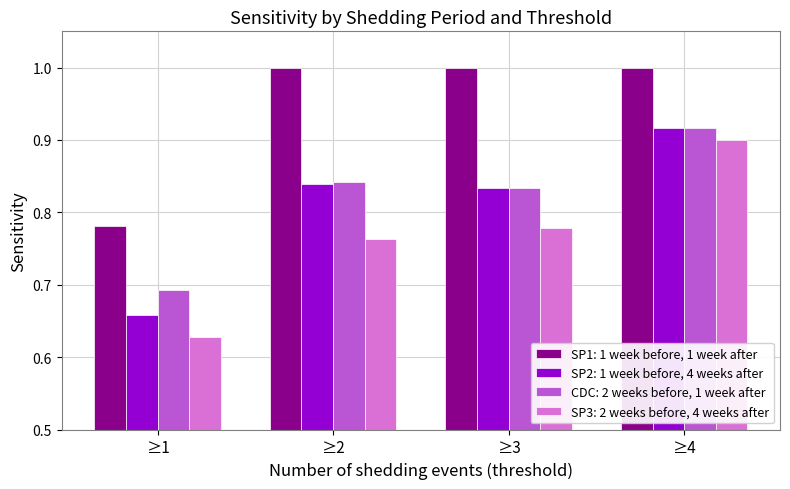

Which series has the widest spread of values?

SP3: 2 weeks before, 4 weeks after